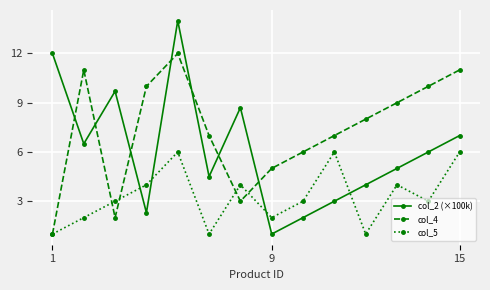

Reading left to right, extract all data points from this chart.

col_2 (×100k): 12.0	6.5	9.7	2.3	14.0	4.5	8.7	1.0	2.0	3.0	4.0	5.0	6.0	7.0
col_4: 1.0	11.0	2.0	10.0	12.0	7.0	3.0	5.0	6.0	7.0	8.0	9.0	10.0	11.0
col_5: 1.0	2.0	3.0	4.0	6.0	1.0	4.0	2.0	3.0	6.0	1.0	4.0	3.0	6.0